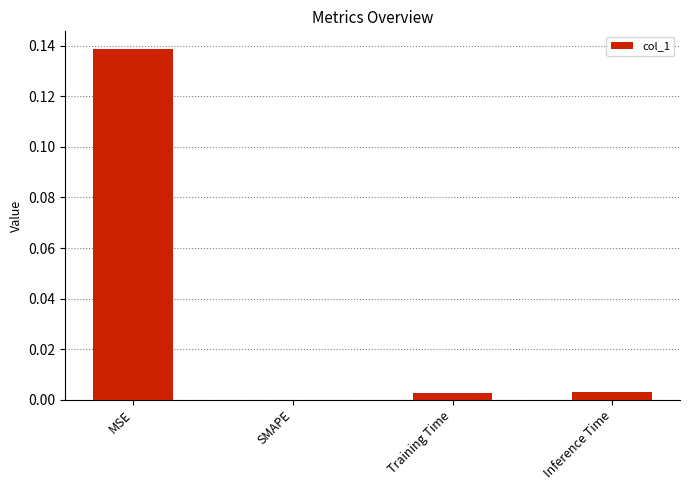

The chart shows a value of 0.2 at MSE. True or false?

False